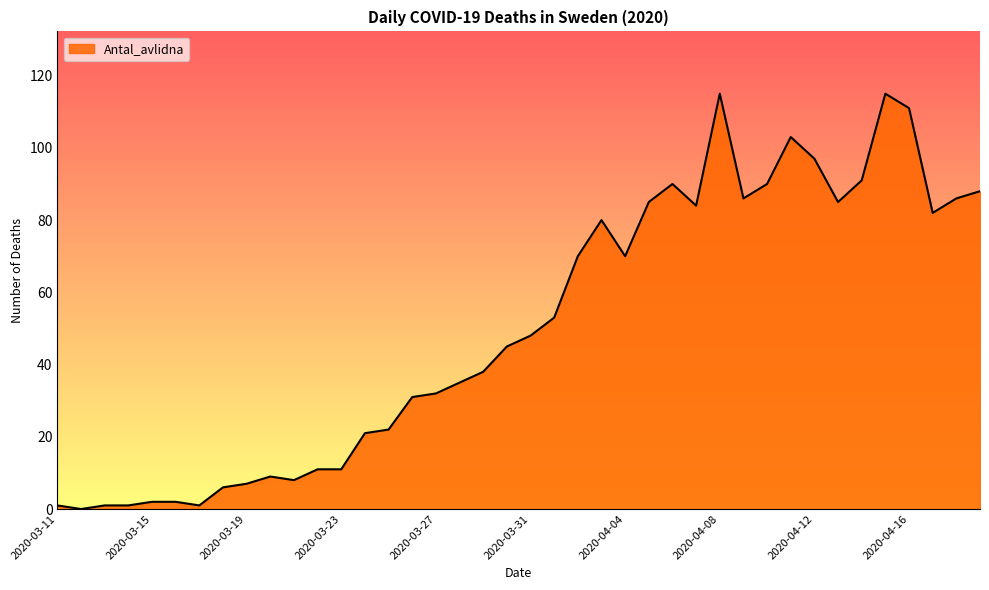

How many lines are shown in the chart?

1